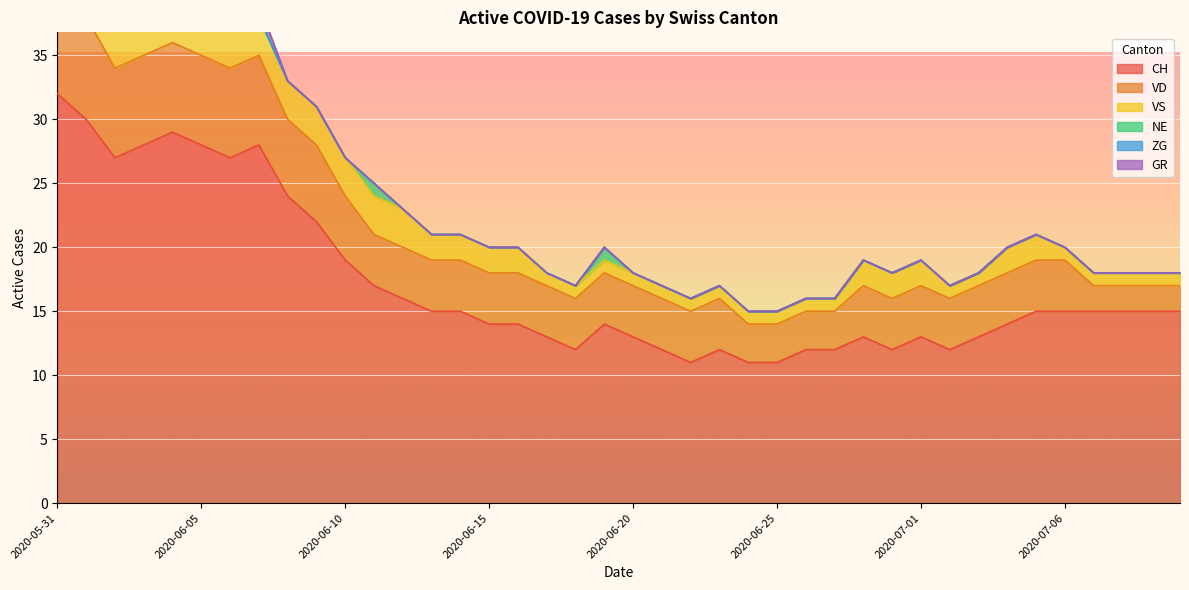

Is the value of VS at 2020-06-03 greater than the value of GR at 2020-07-06?

Yes